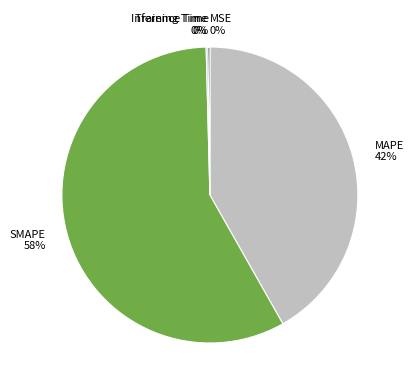

To the nearest percent, what is the average slice percentage?

20%